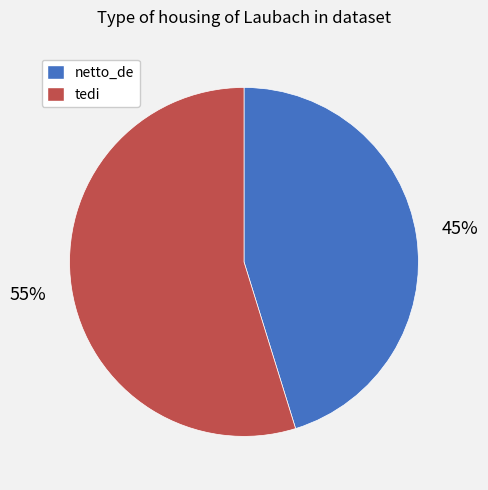

To the nearest percent, what percentage of the pie is netto_de?

45%